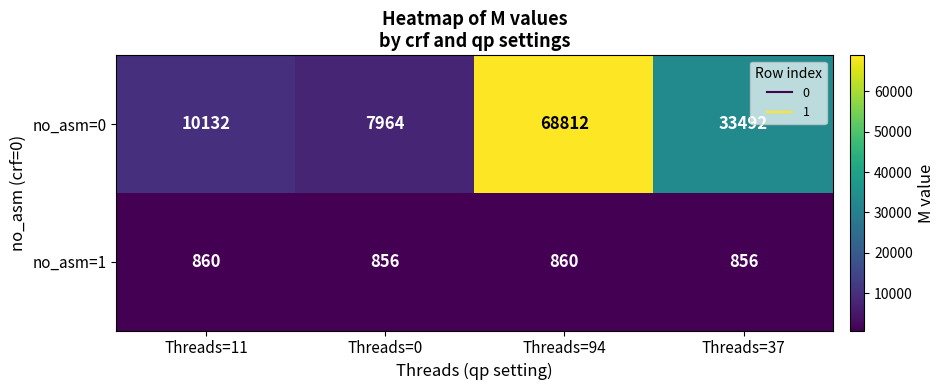

What is the greatest value displayed?

68812